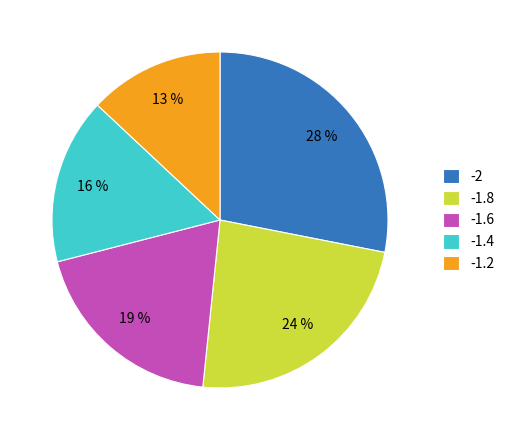

How many segments does this pie chart have?

5